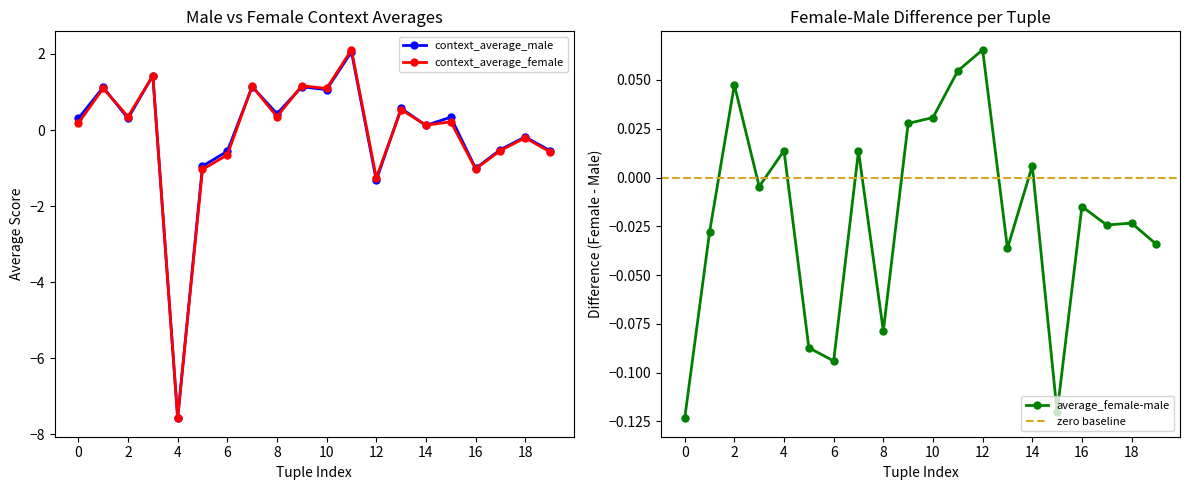

At which label does context_average_female reach its minimum?

4